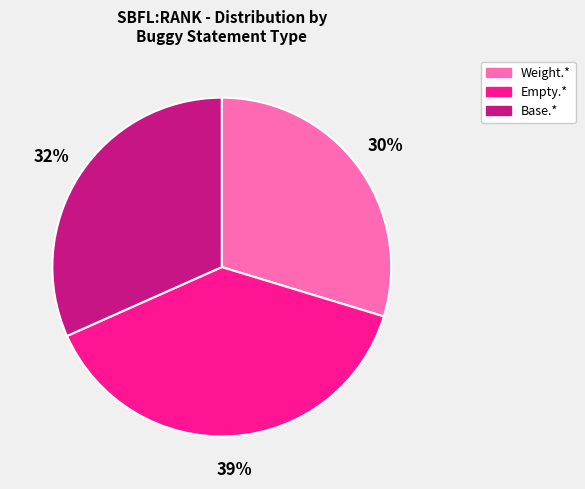

Is the sum of Weight.* and Empty.* greater than half?

Yes